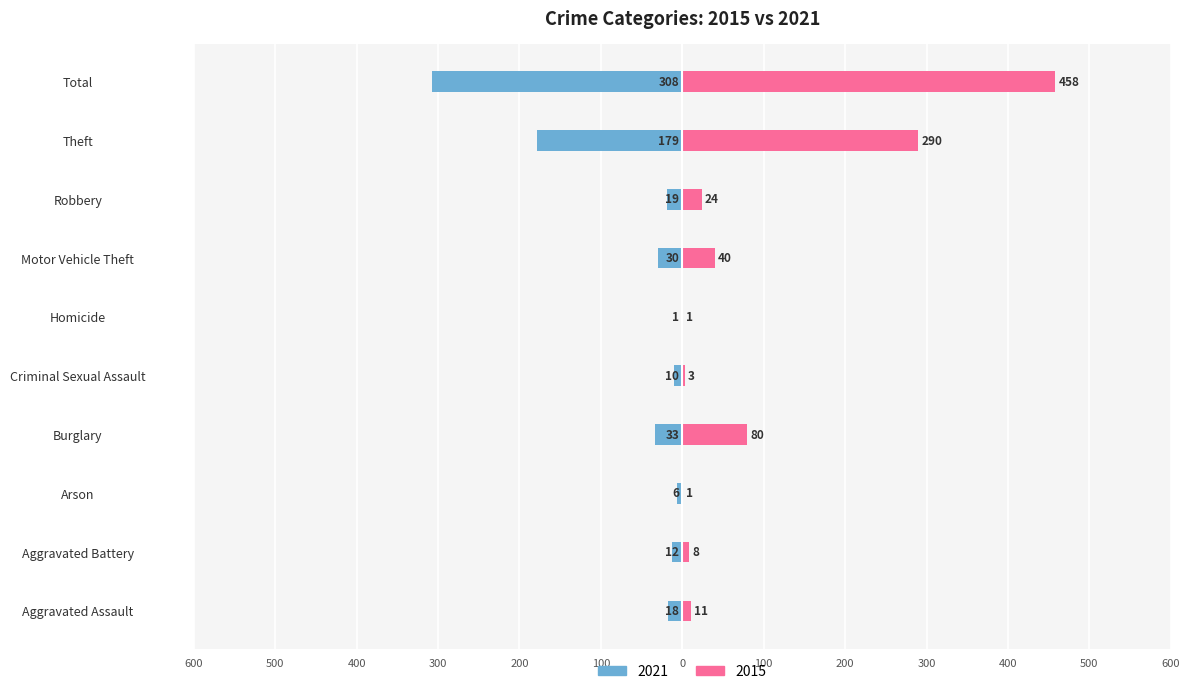

Which series has the largest range (max minus min)?

2015